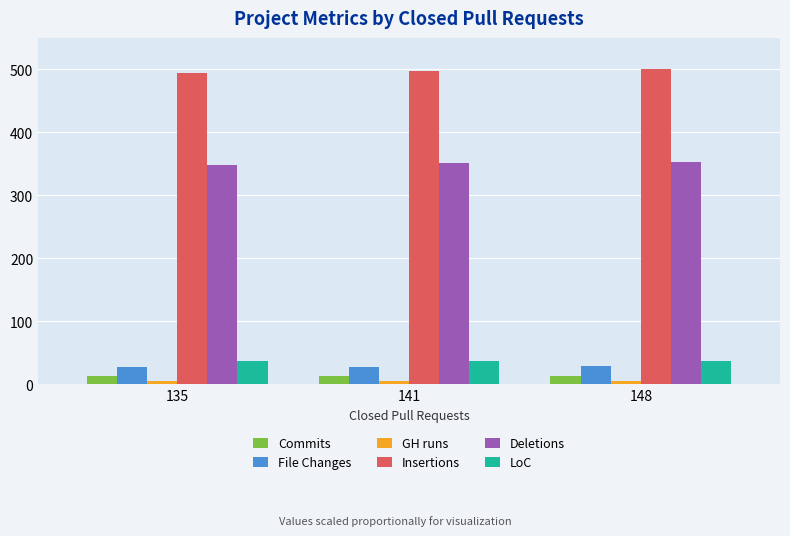

What is the value of the Commits bar at the 1st from the left?

13.1